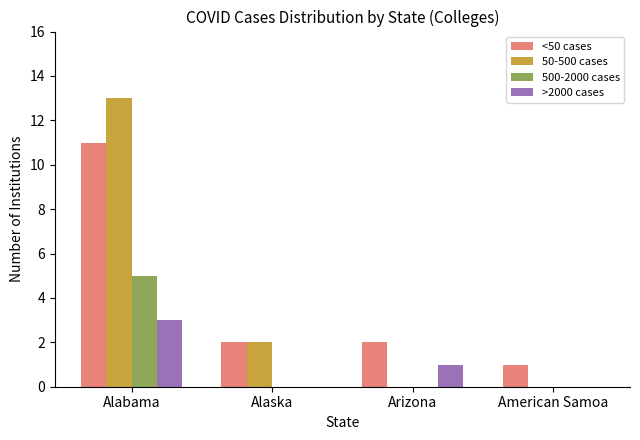

The 500-2000 cases series shows -3 at Arizona. True or false?

False